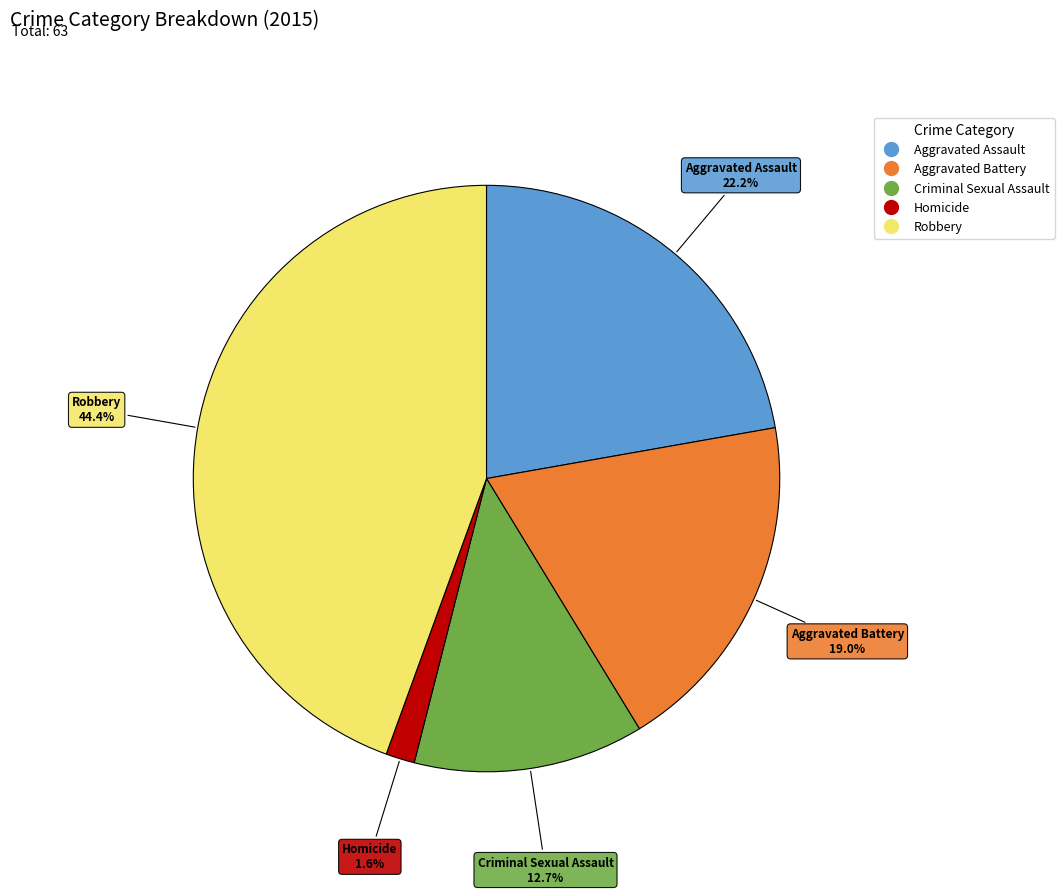

To the nearest percent, what is the average slice percentage?

20%